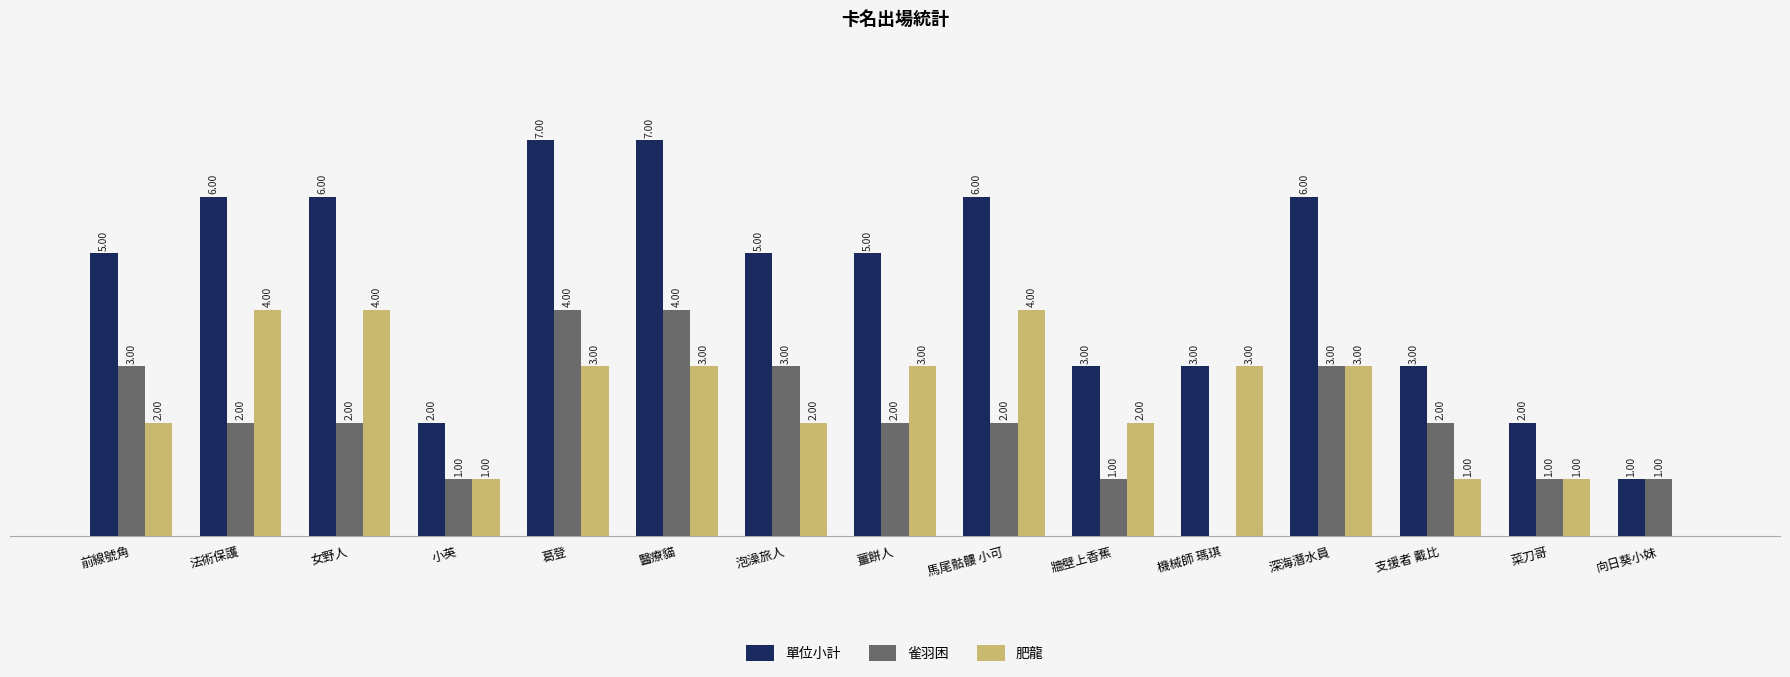

Is the value of 雀羽困 at 深海潛水員 greater than the value of 肥龍 at 馬尾骷髏 小可?

No